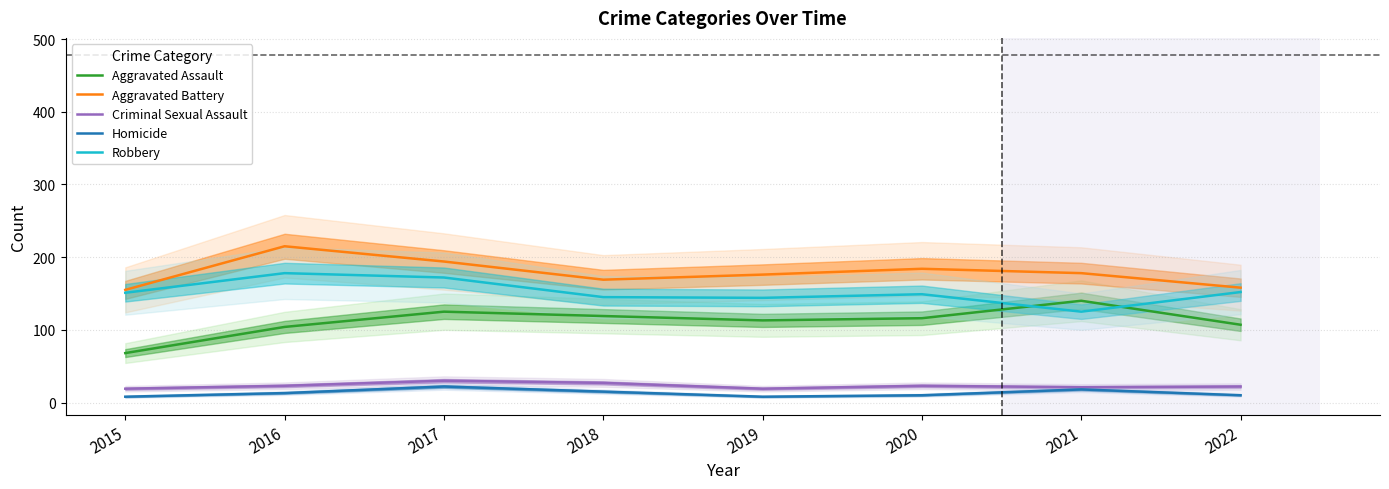

Is it true that Criminal Sexual Assault equals 27 at 2018?

True